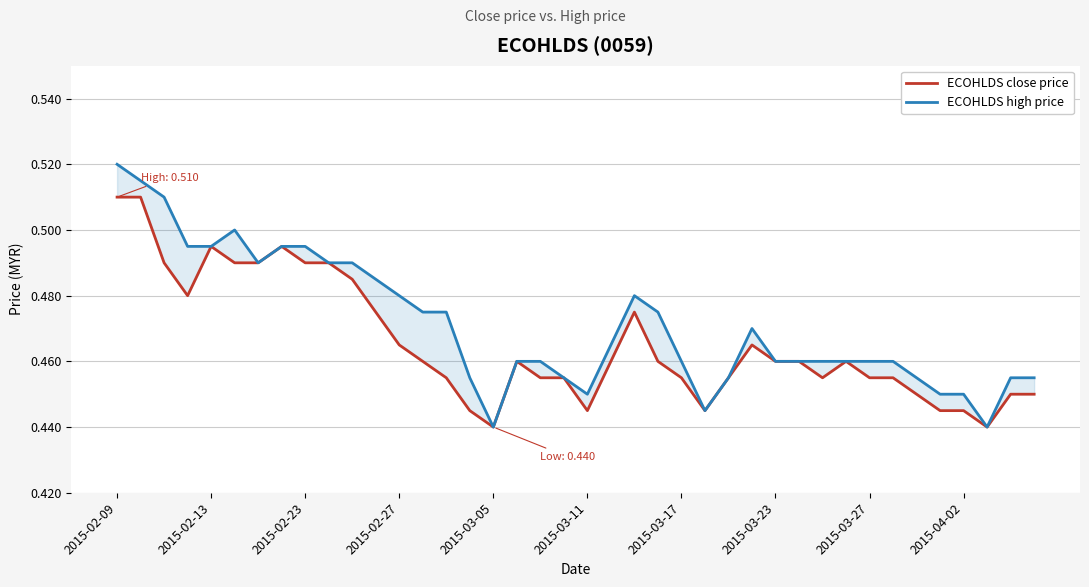

What is the lowest value of the ECOHLDS close price series?

0.4